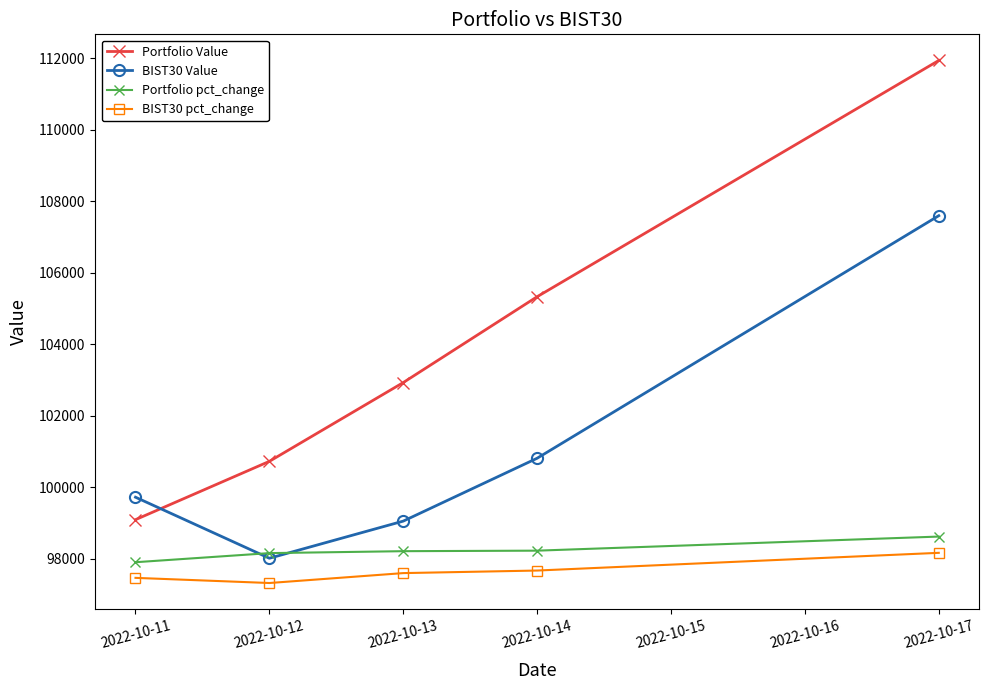

How many categories are shown in the chart?

5